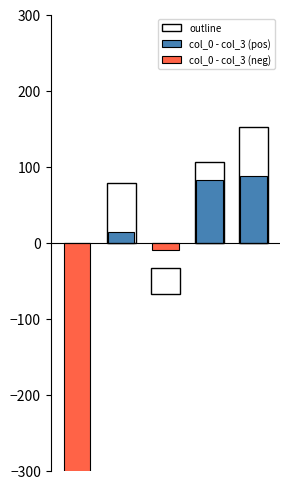

Which series has the largest total across all categories?

col_0 - col_3 (pos)